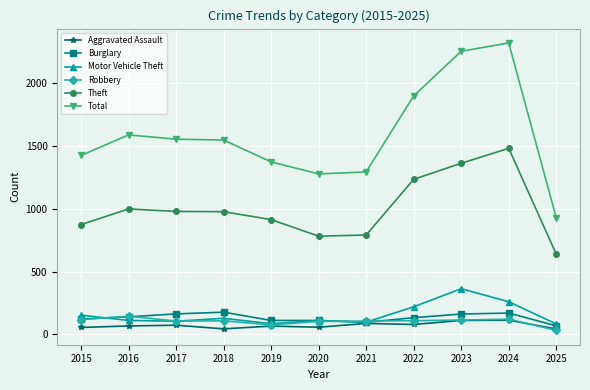

At how many categories does at least one series exceed 764?

11